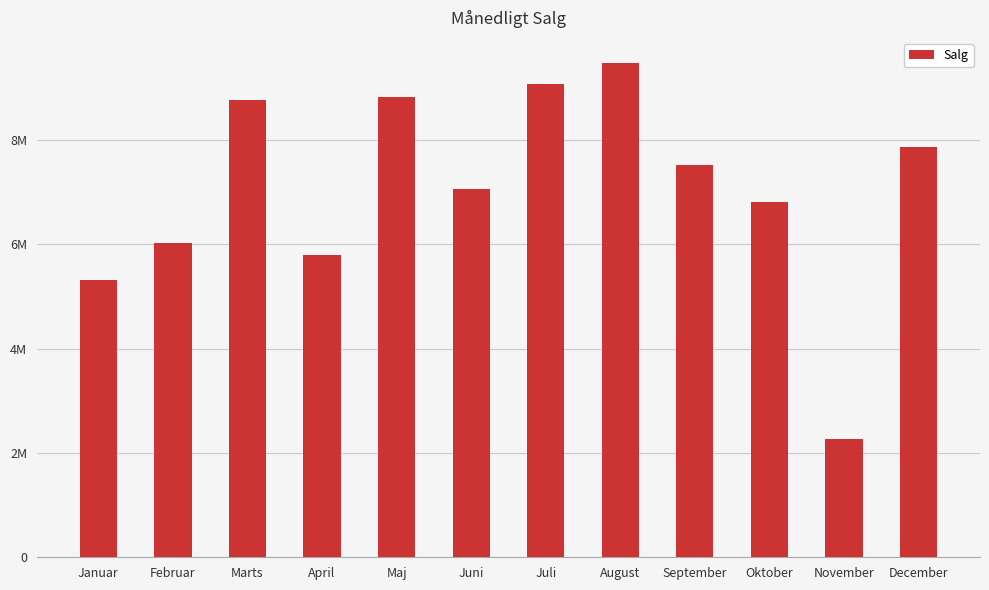

Are the bars horizontal?

No